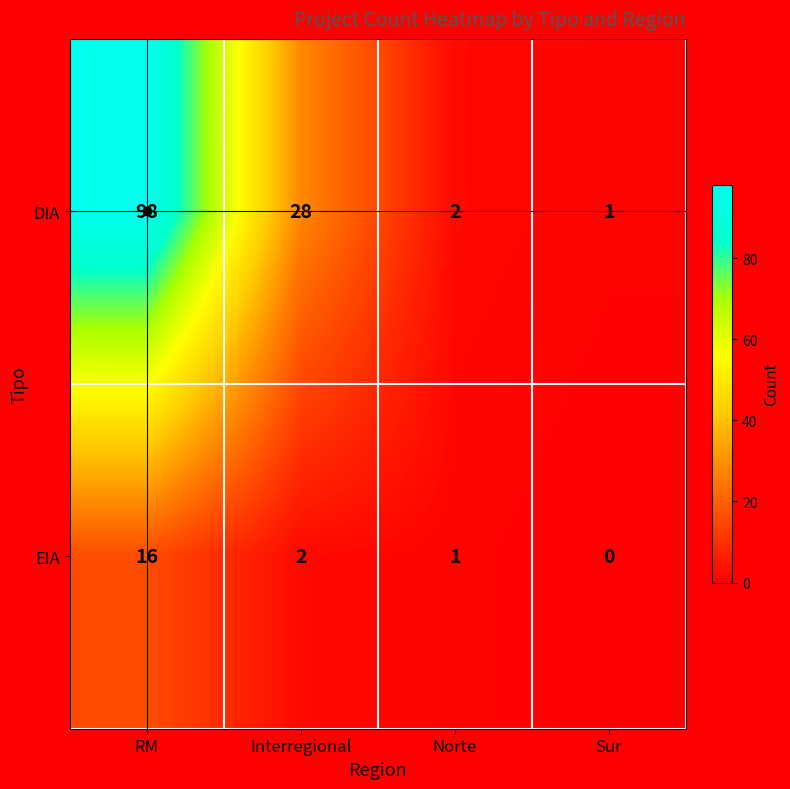

True or false: DIA has a value of 98 at RM.

True